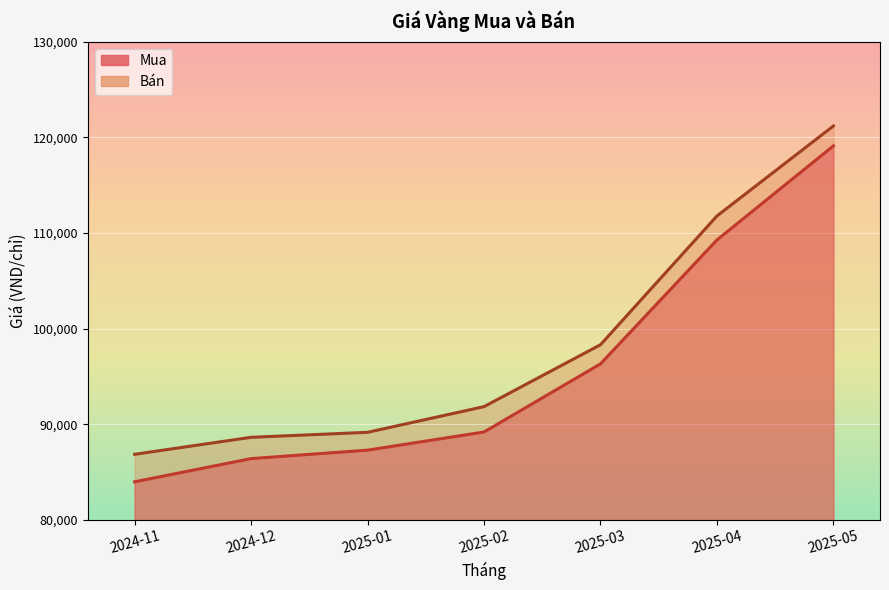

True or false: Bán has a value of 89151.6 at 2025-01.

True